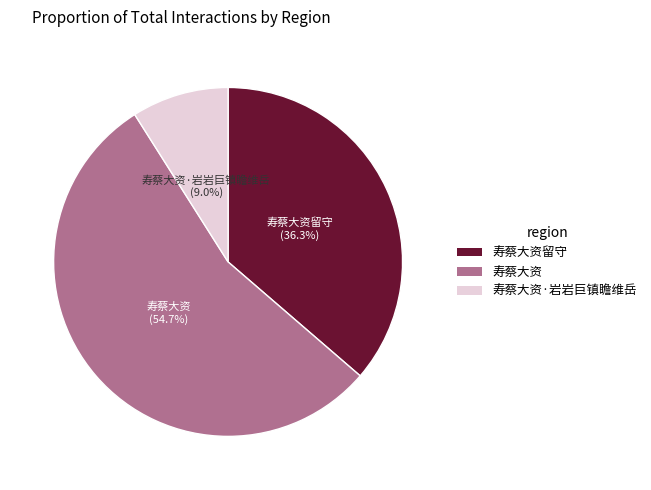

What is the ratio of the value at 寿蔡大资留守 to the value at 寿蔡大资?

0.7